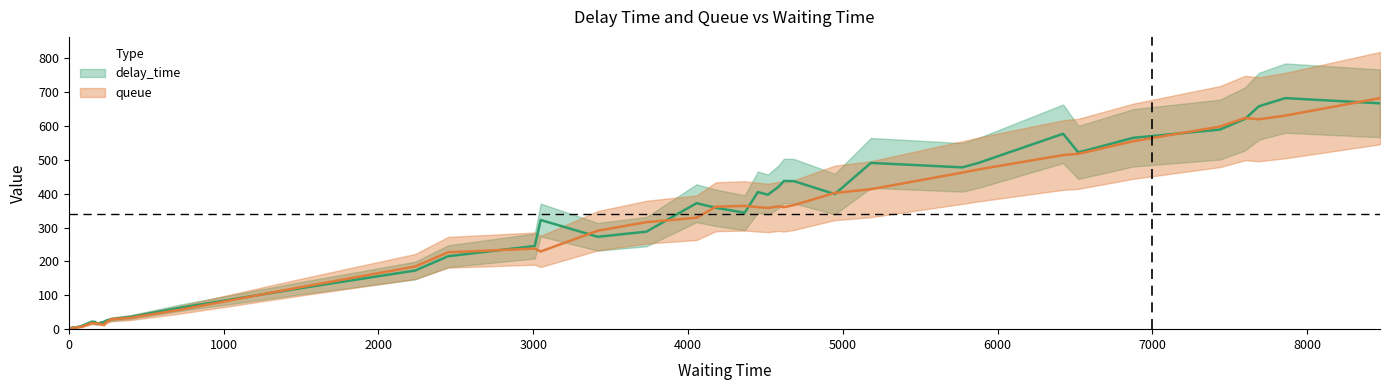

What is the label of the 7th point from the left?

6000